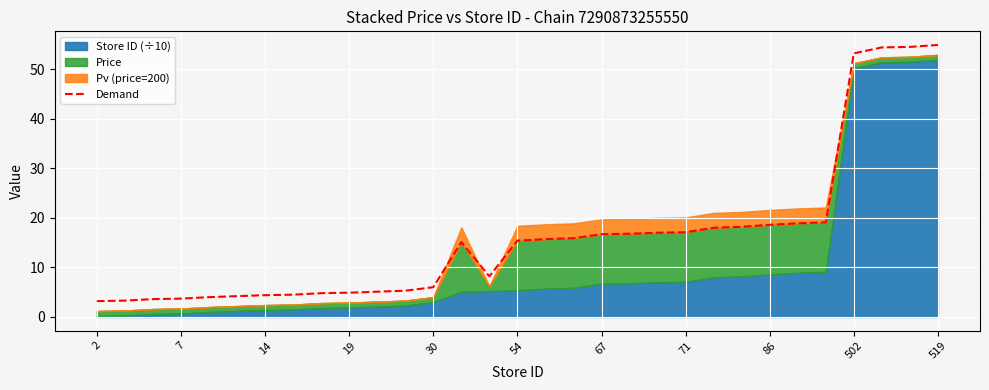

Reading left to right, transcribe all the data shown in this chart.

3.2	3.3	3.6	3.7	4.0	4.2	4.4	4.5	4.8	4.9	5.1	5.3	6.0	15.1	8.2	15.4	15.7	15.9	16.7	16.8	17.0	17.1	18.0	18.2	18.6	18.9	19.1	53.2	54.4	54.5	54.9